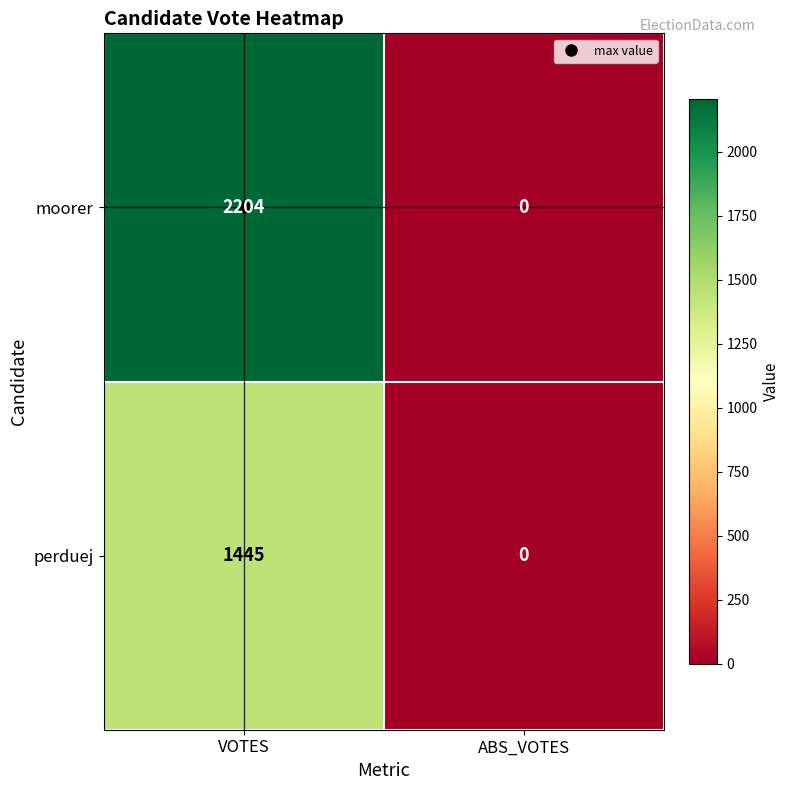

What is the sum of the moorer values at VOTES and ABS_VOTES?

2204